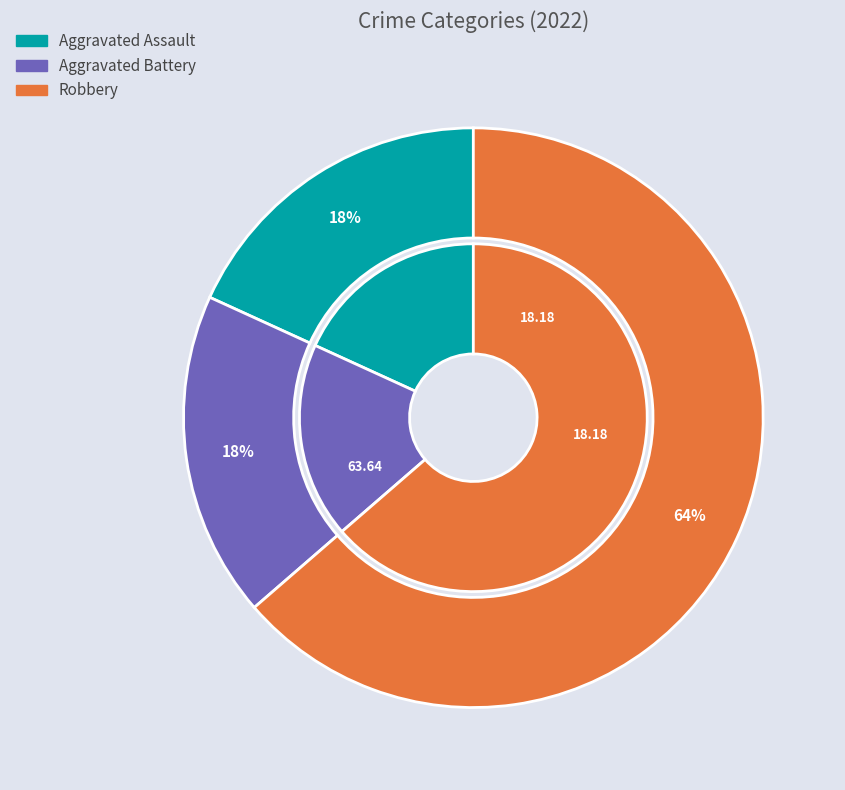

True or false: Aggravated Battery accounts for 6% of the total.

False